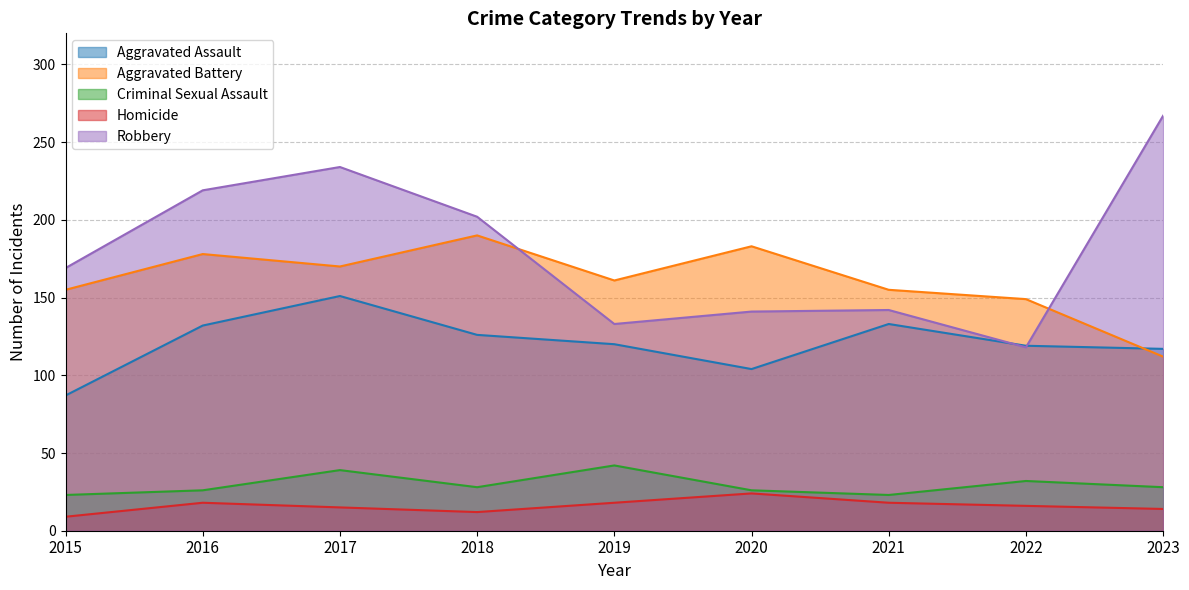

What is the maximum value for Aggravated Assault?

151